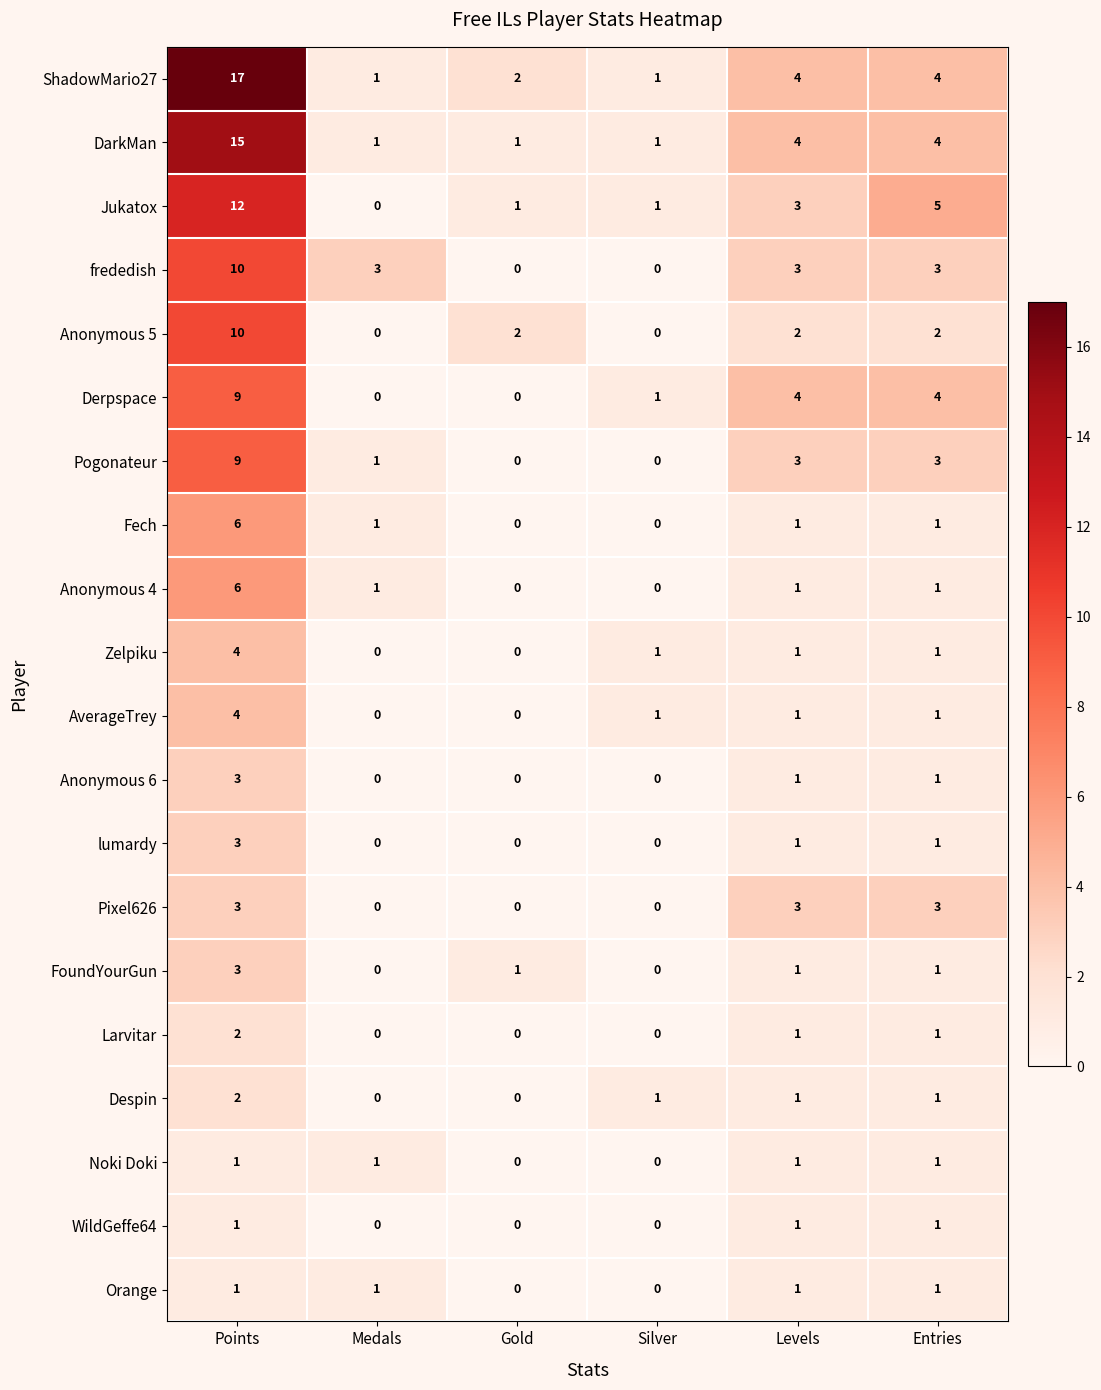

At how many categories does at least one series exceed 14?

1